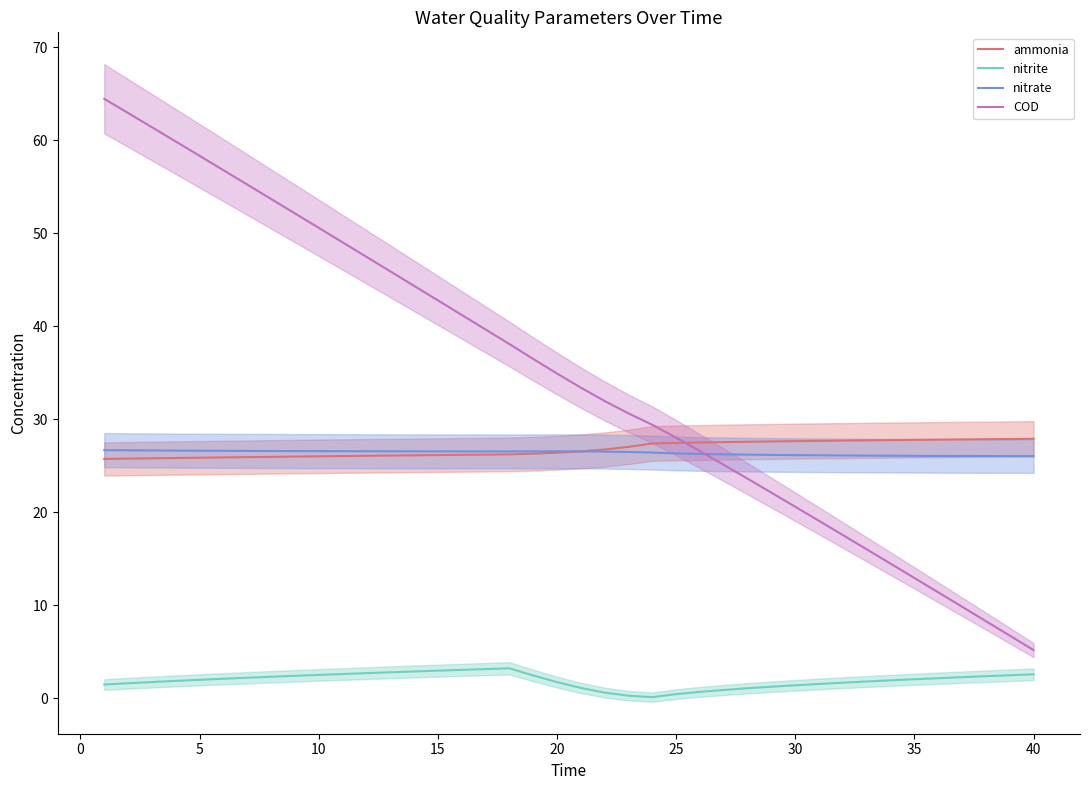

The nitrate series shows 26.0 at 35. True or false?

True